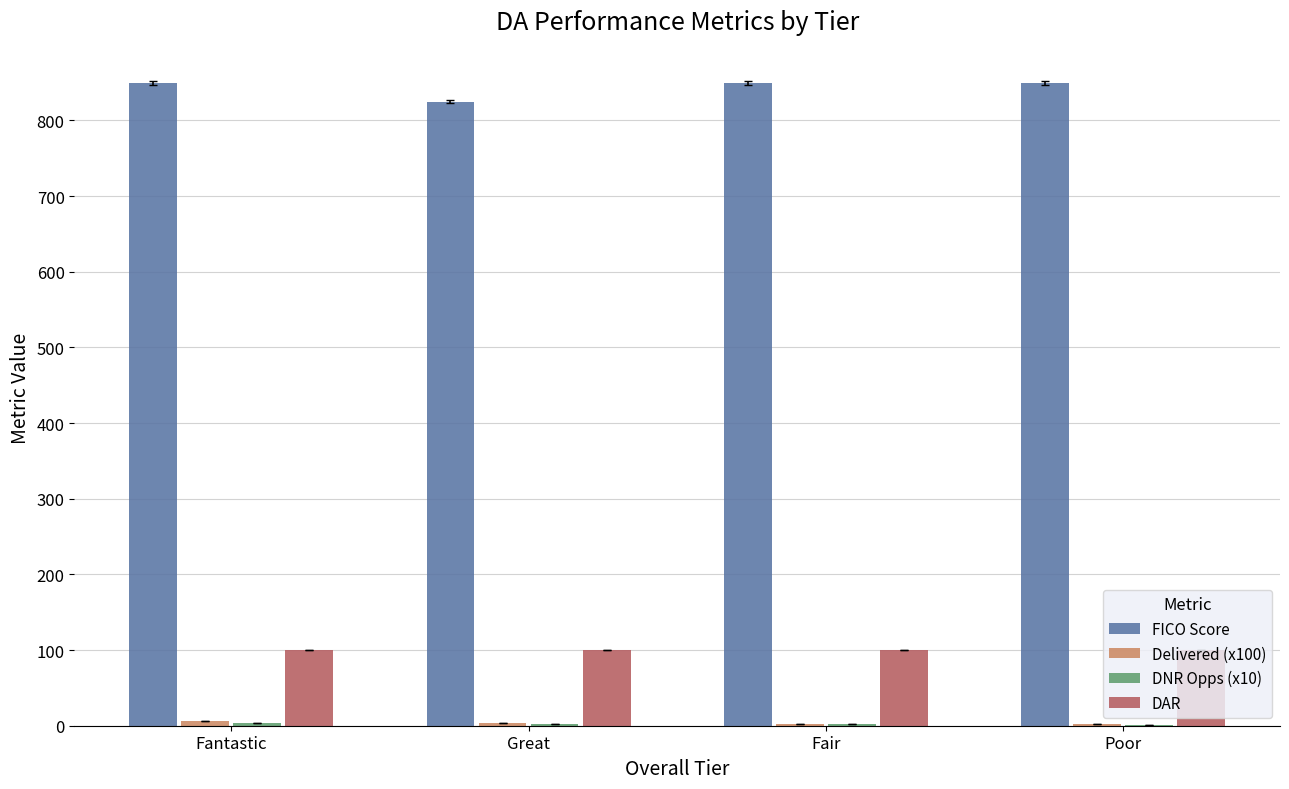

What is the greatest value displayed?

850.0